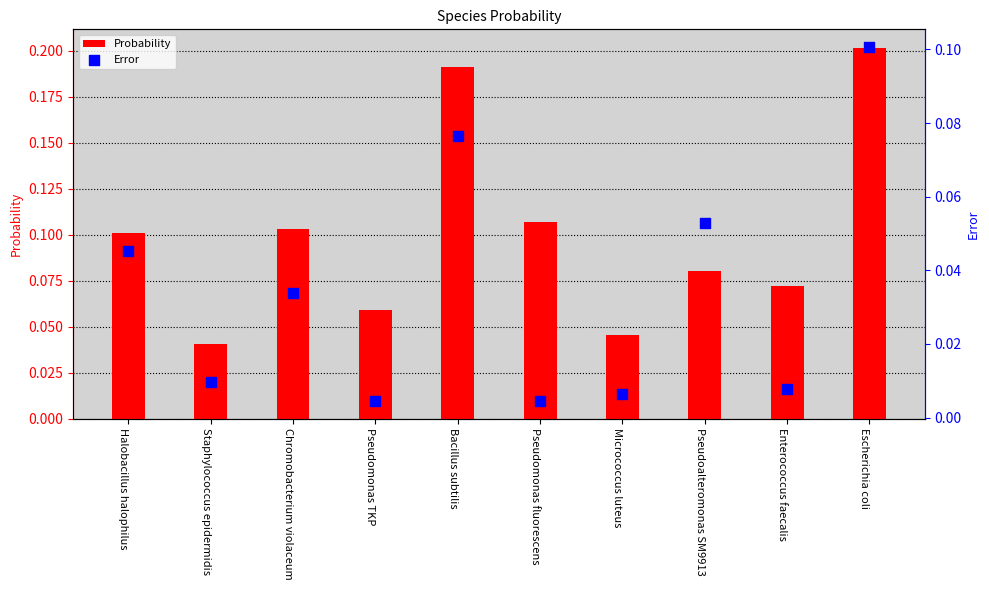

At which category is the sum across all series the highest?

Escherichia coli